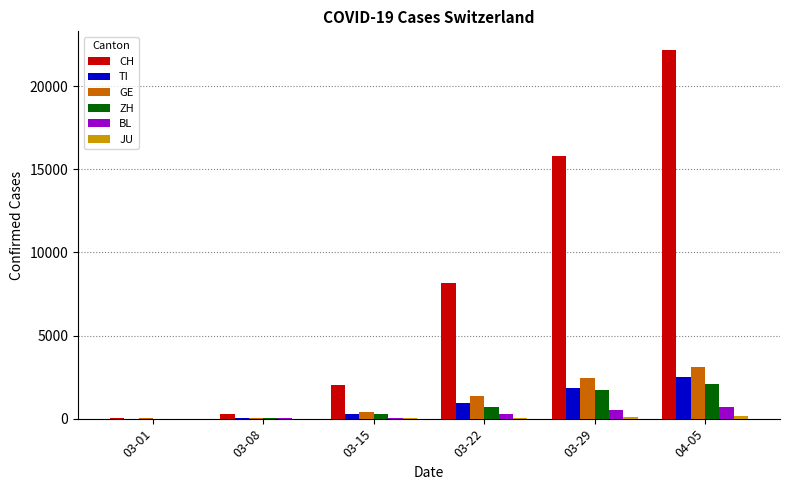

Count the number of categories in the chart.

6